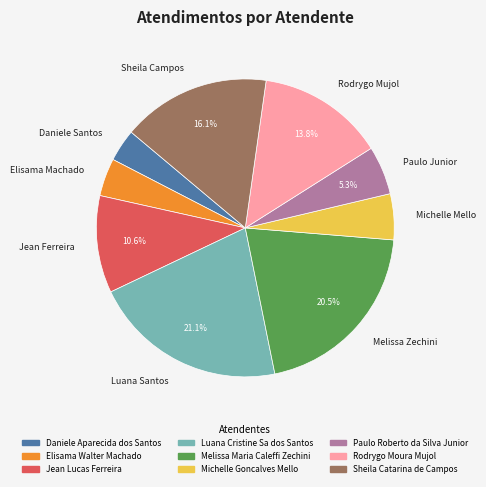

What percentage is the Jean Lucas Ferreira slice, to the nearest percent?

11%